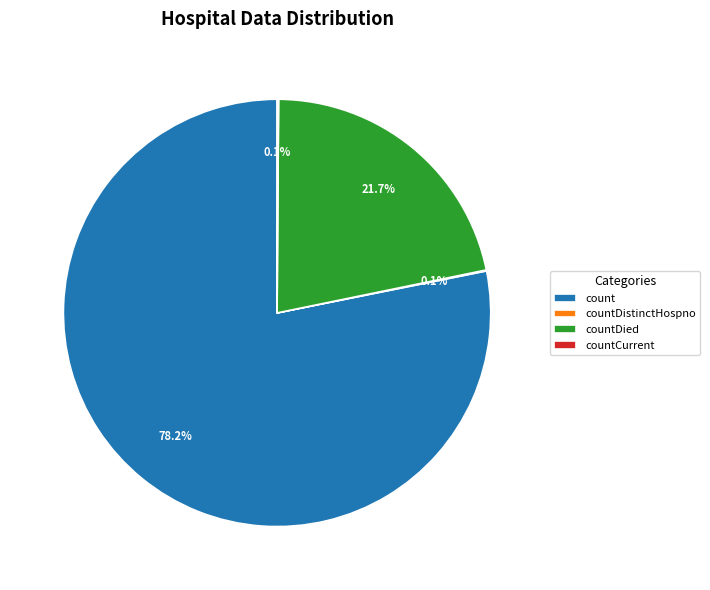

What portion of the pie excludes countDied?

78.3%